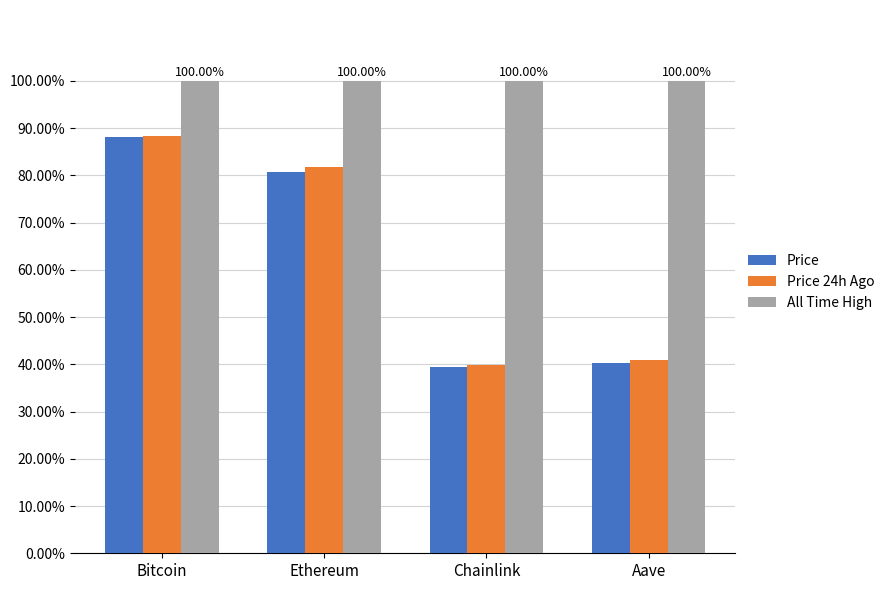

What are all the series names shown in the legend?

Price, Price 24h Ago, All Time High